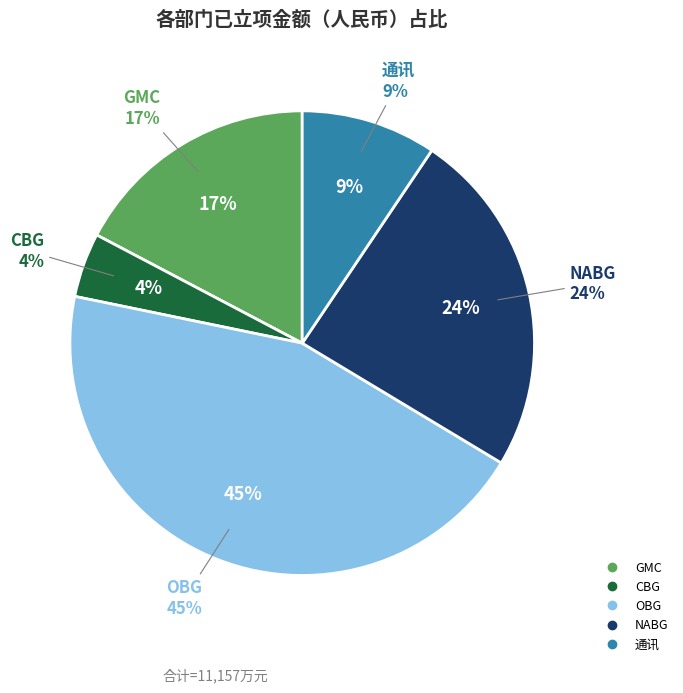

To the nearest percent, what is the difference between the CBG and GMC slice percentages?

13%